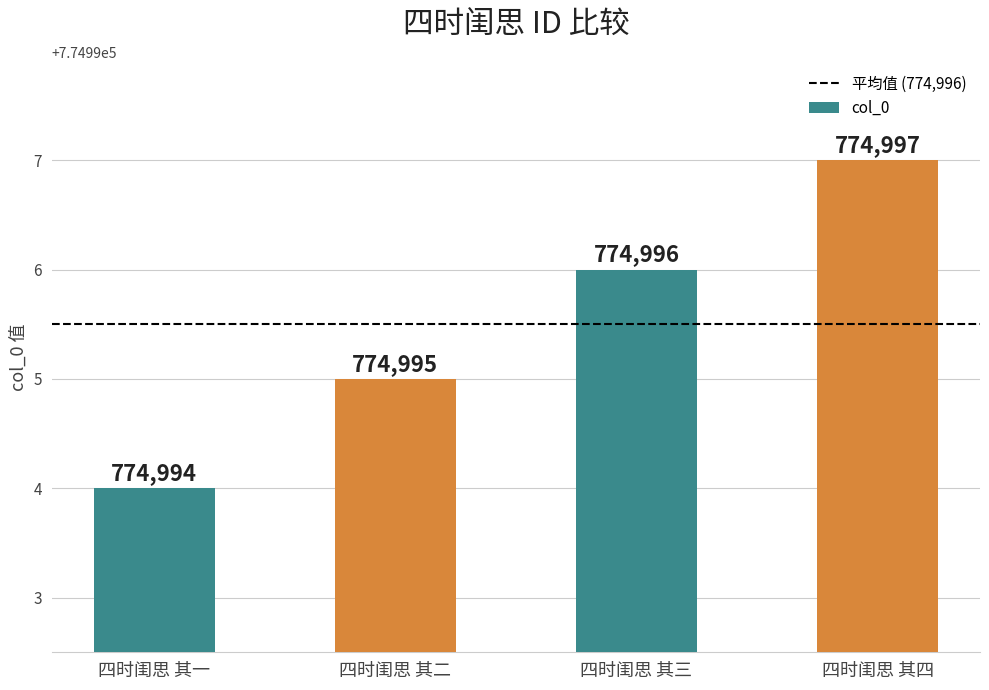

Reading left to right, transcribe all the data shown in this chart.

四时闺思 其一=774994	四时闺思 其二=774995	四时闺思 其三=774996	四时闺思 其四=774997